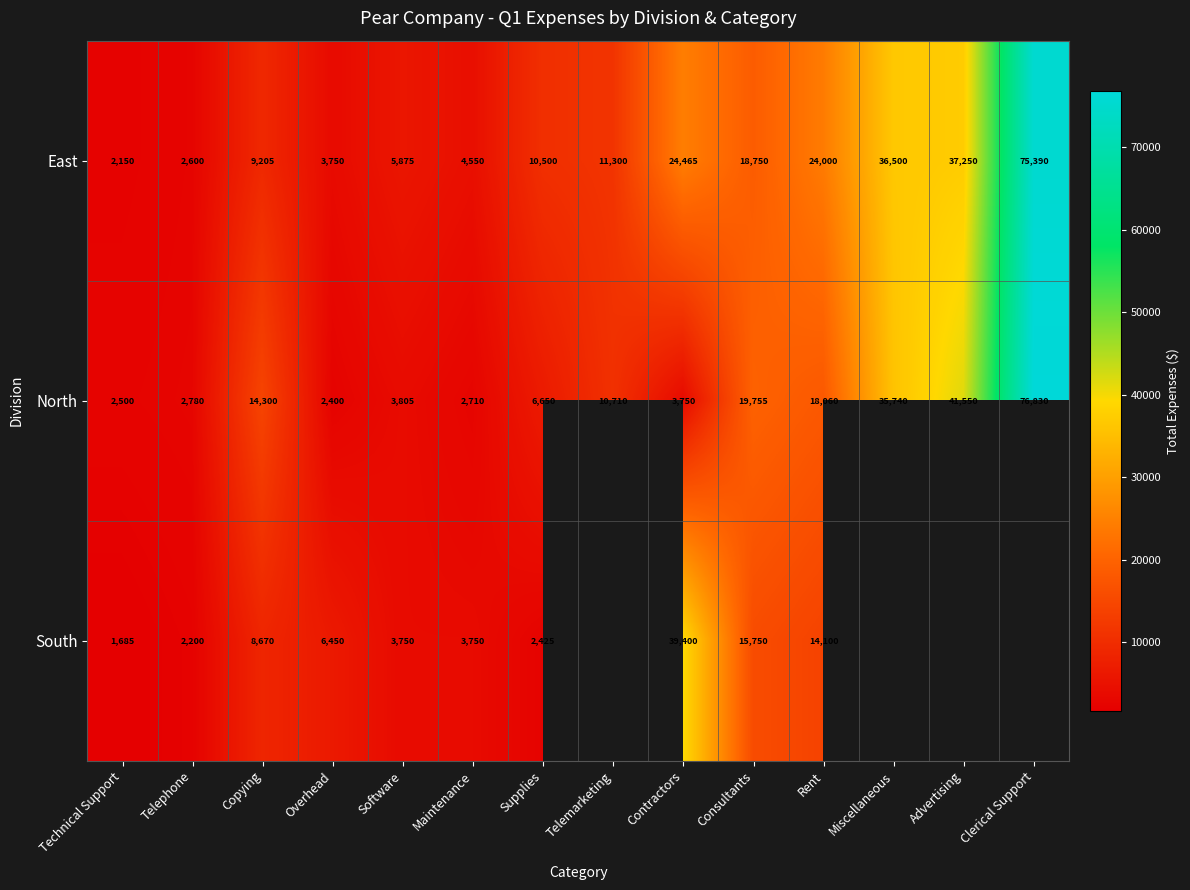

At which label is East closest to 38770?

Advertising